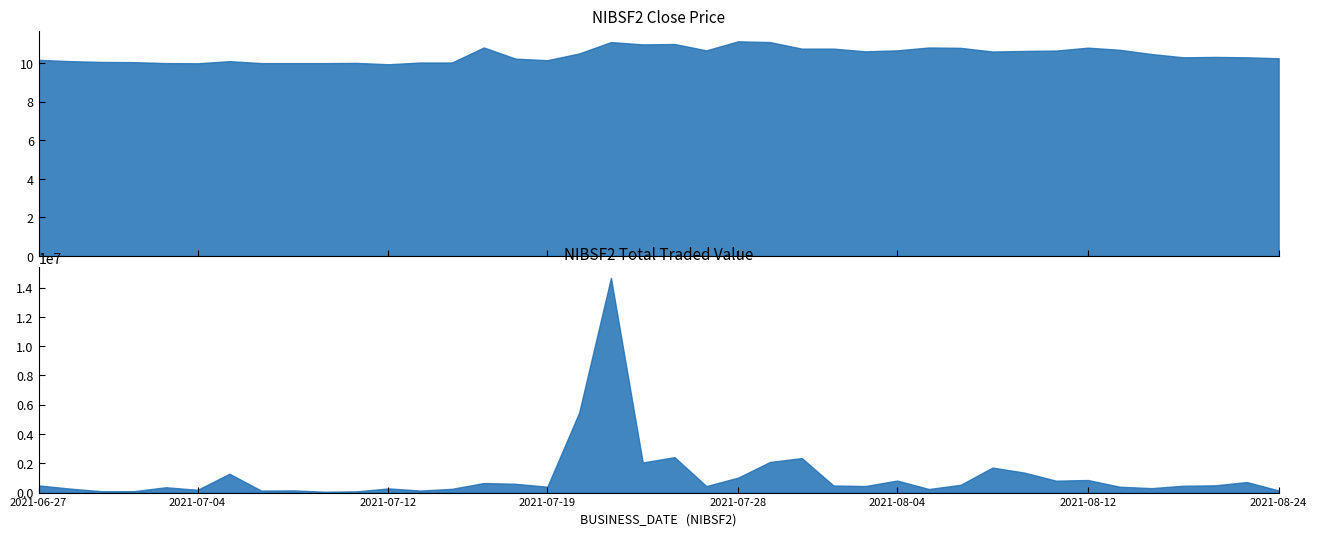

The CLOSE_PRICE series shows 11.0 at 2021-07-25. True or false?

True